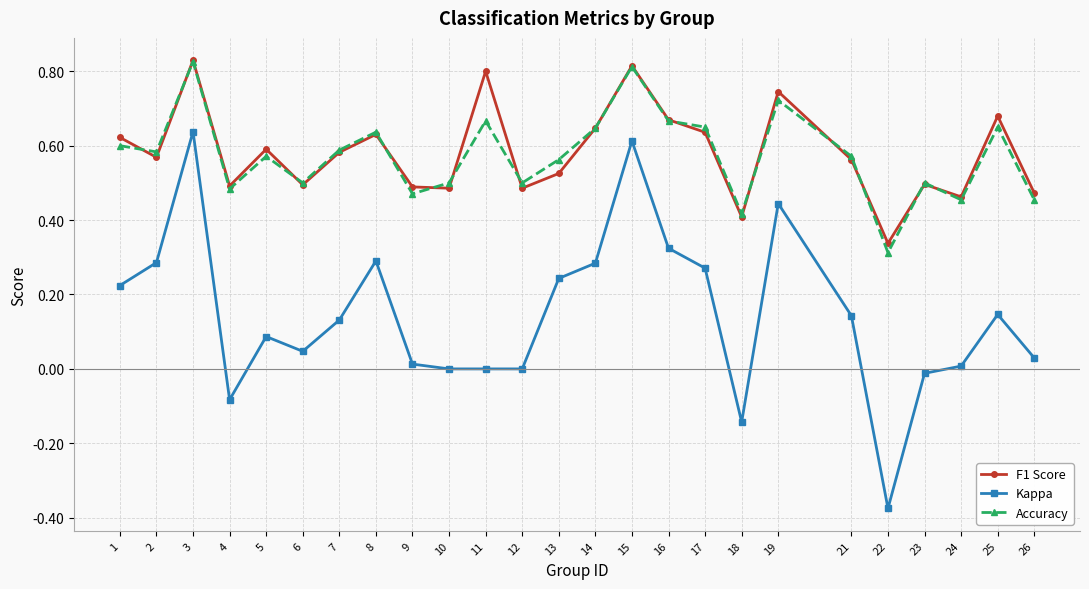

Which series changed the most between 1 and 15?

Kappa